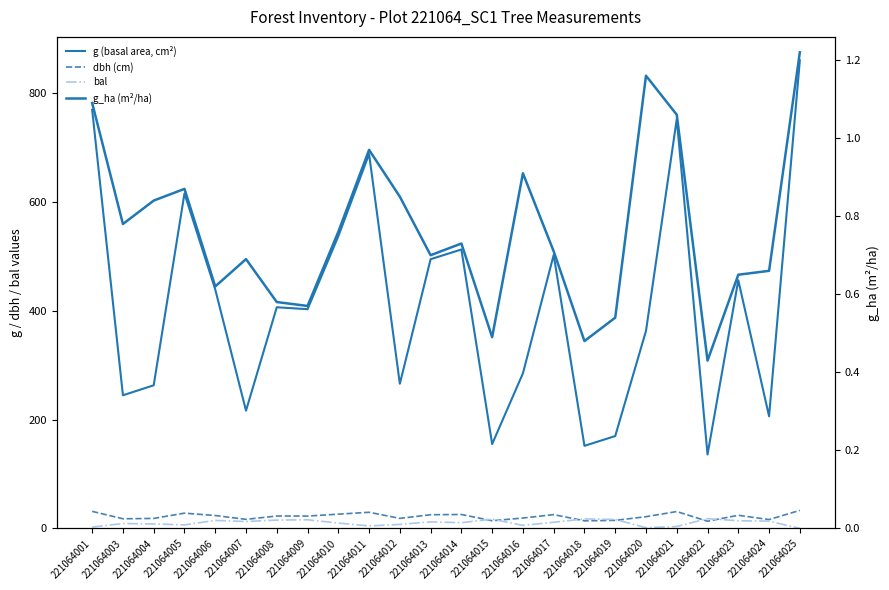

Reading left to right, extract all data points from this chart.

g (basal area, cm²): 769.5	244.7	263.0	615.8	439.3	216.4	406.5	402.9	537.1	688.1	265.9	494.8	512.7	155.0	285.0	502.7	151.8	169.7	363.1	752.3	135.8	456.2	206.1	860.5
dbh (cm): 31.3	17.6	18.3	28.0	23.6	16.6	22.8	22.6	26.1	29.6	18.4	25.1	25.6	14.1	19.1	25.3	13.9	14.7	21.5	30.9	13.2	24.1	16.2	33.1
bal: 2.4	9.0	8.1	6.4	14.6	12.6	15.2	15.8	9.7	4.5	7.3	11.9	10.5	16.9	5.5	11.2	17.4	16.4	1.2	3.5	17.9	14.0	13.3	0.0
g_ha (m²/ha): 1.1	0.8	0.8	0.9	0.6	0.7	0.6	0.6	0.8	1.0	0.8	0.7	0.7	0.5	0.9	0.7	0.5	0.5	1.2	1.1	0.4	0.7	0.7	1.2